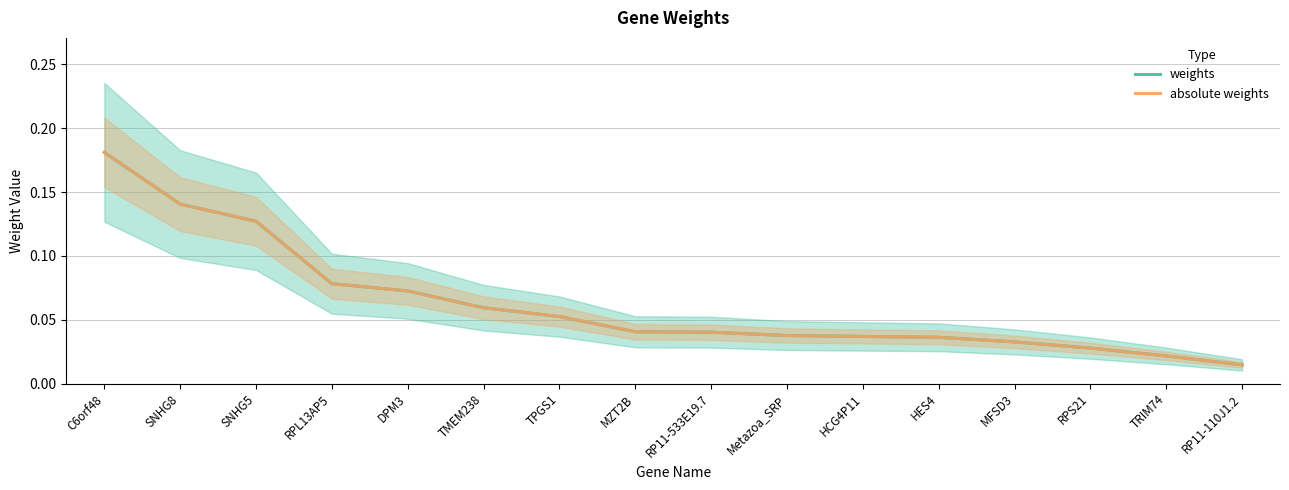

Which series has the largest total across all categories?

weights